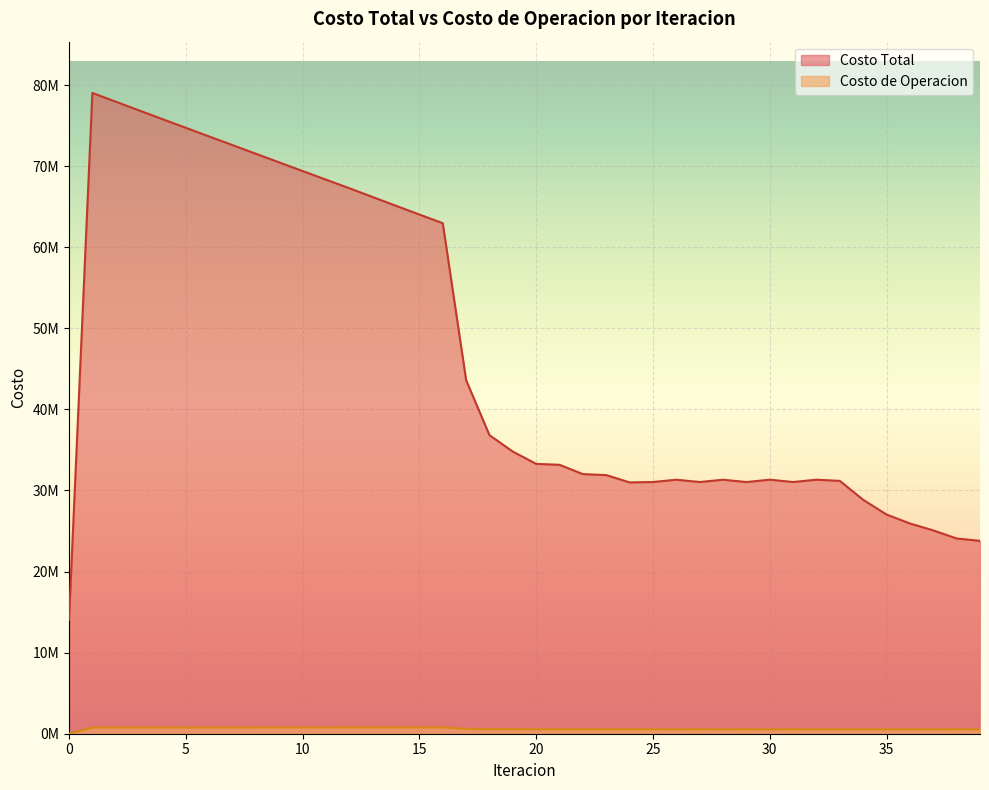

Reading right to left, list all the values displayed in this chart.

Costo Total: 39=23782463.7	38=24077889.9	37=25073615.1	36=25928381.6	35=27029944.6	34=28841377.6	33=31178936.5	32=31327221.0	31=31039115.9	30=31326543.1	29=31039230.2	28=31325597.1	27=31039265.3	26=31324789.0	25=31039190.7	24=30993058.0	23=31895081.8	22=32014019.5	21=33162064.1	20=33276872.8	19=34790596.3	18=36816792.8	17=43607140.6	16=62957096.1	15=64025655.7	14=65102368.9	13=66184723.8	12=67270846.4	11=68330196.8	10=69390351.4	9=70452571.9	8=71518240.9	7=72585707.9	6=73653350.8	5=74721563.5	4=75791628.2	3=76865372.4	2=77942610.9	1=79022317.3	0=14061622.1
Costo de Operacion: 39=540428.6	38=542885.3	37=535197.0	36=534600.8	35=534770.7	34=533102.0	33=542164.8	32=538480.2	31=543488.9	30=538477.6	29=543488.5	28=538481.6	27=543487.3	26=538478.8	25=543489.2	24=543442.2	23=545593.0	22=543811.2	21=546616.4	20=544741.9	19=548179.1	18=554190.4	17=605253.2	16=772569.4	15=771505.9	14=770514.9	13=769589.0	12=768722.2	11=767714.9	10=766758.6	9=765848.2	8=764979.5	7=764148.9	6=763353.6	5=762591.3	4=761860.1	3=761158.5	2=760485.8	1=759841.3	0=0.0